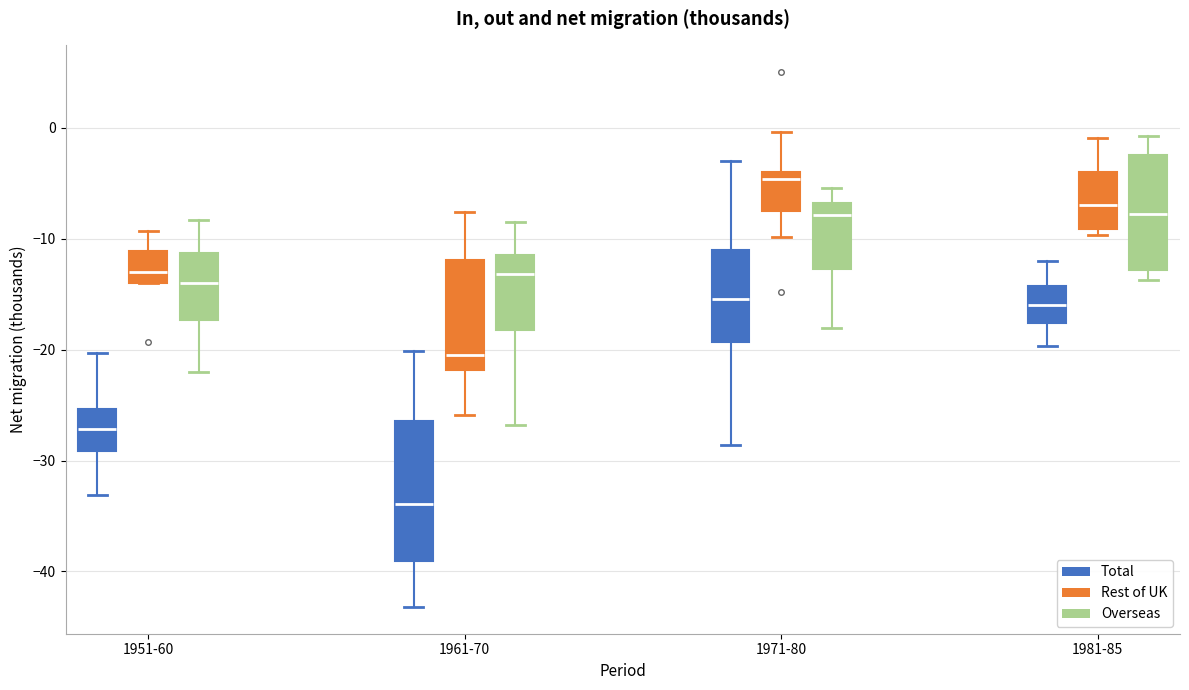

Where is the upper edge of the box for 1971-80 (Overseas) on the y-axis? The values are not printed on the chart, so give them approximately, as read against the axis.

-7